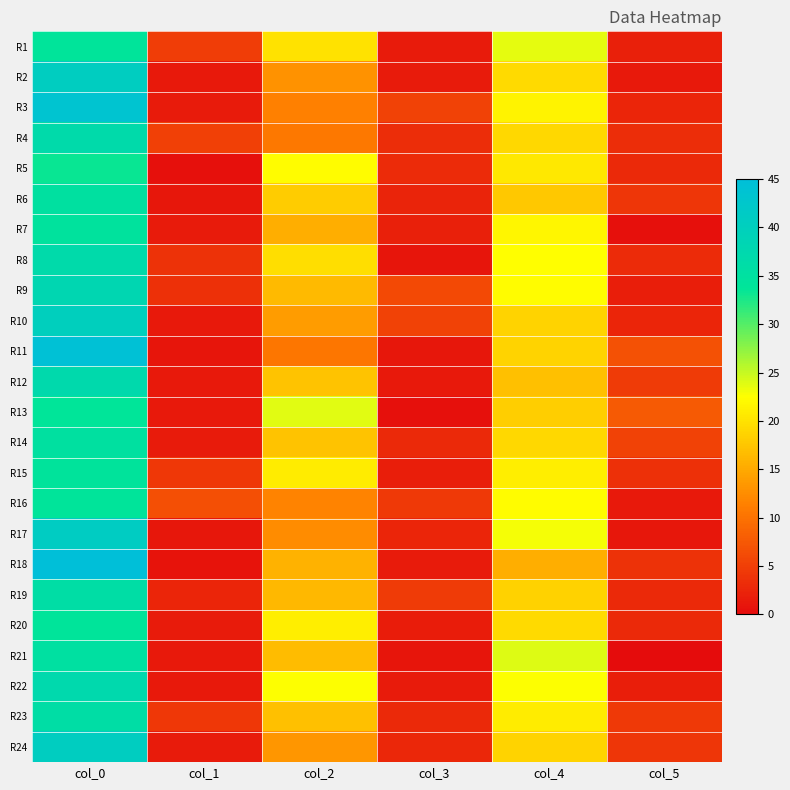

What is the greatest value displayed?

45.0